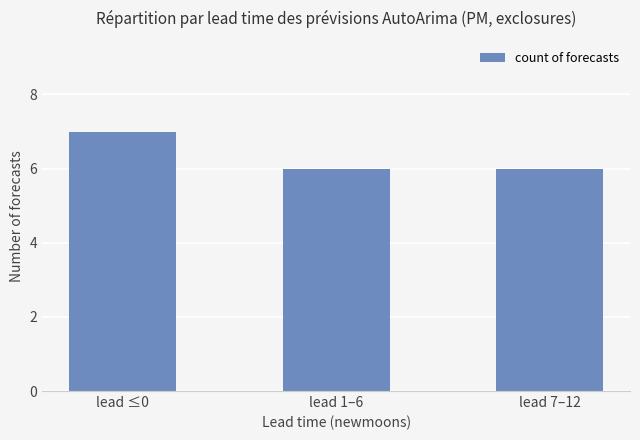

Reading right to left, transcribe all the data shown in this chart.

6	6	7